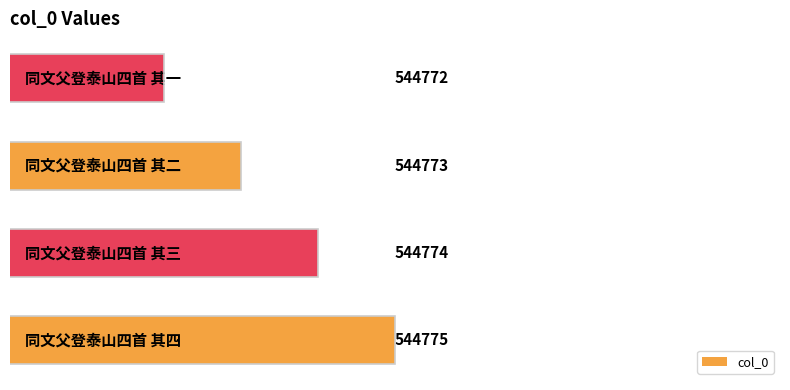

What is the difference between the maximum and minimum values?

3